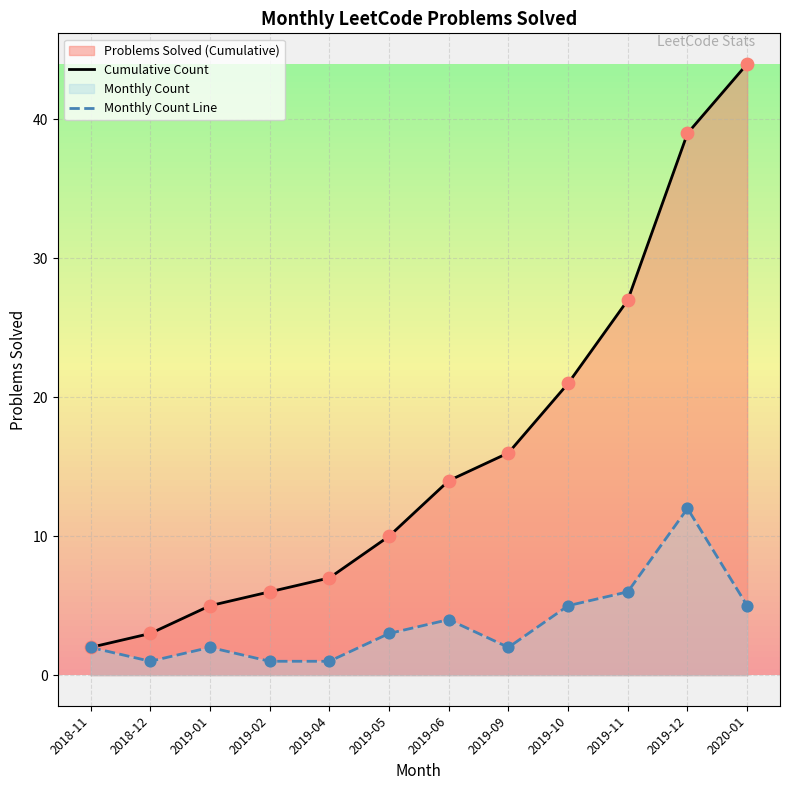

List the series in order of their overall mean, highest first.

Cumulative Count, Monthly Count Line